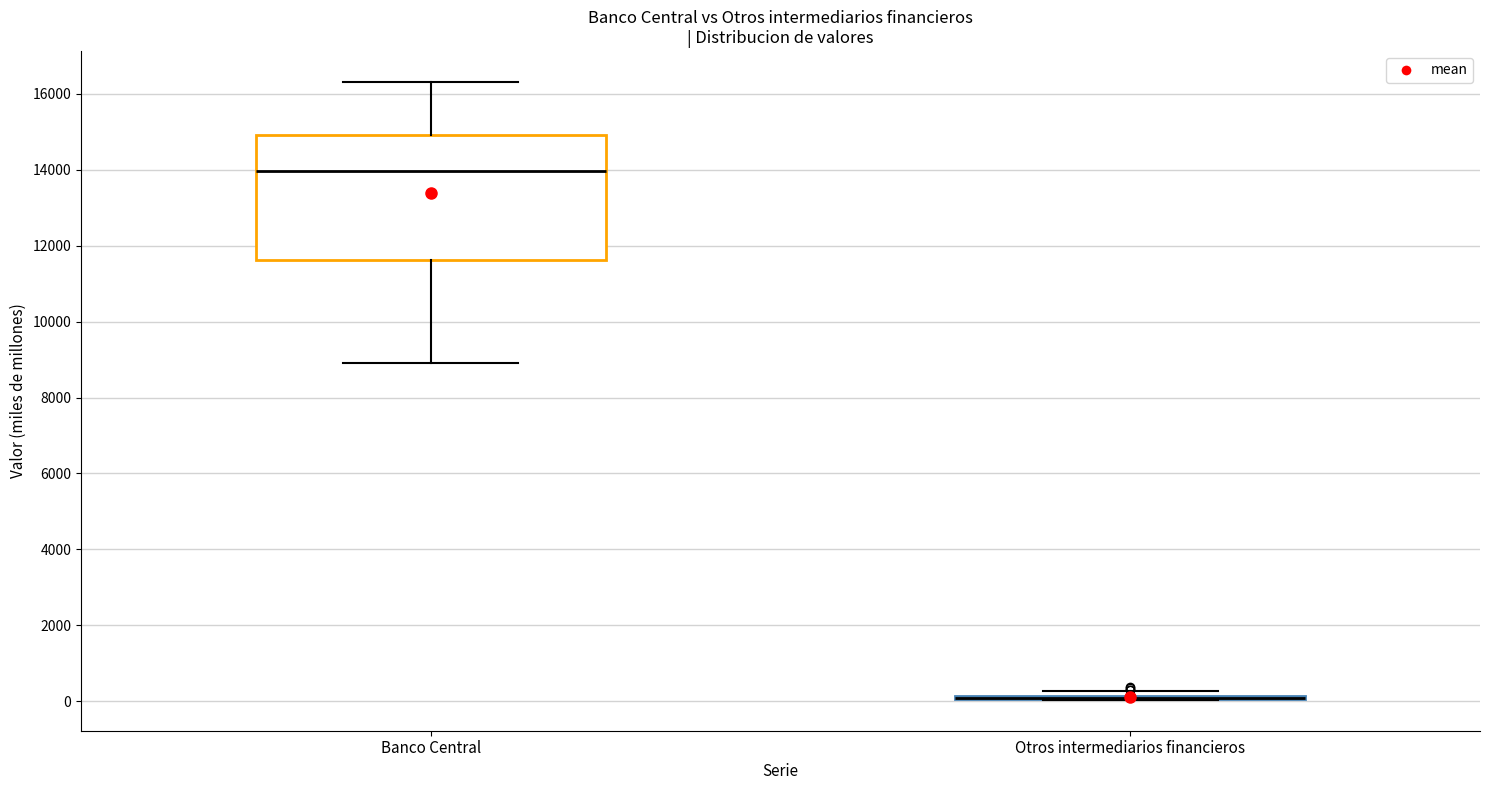

Where does the upper whisker of the box for Banco Central end on the y-axis? The values are not printed on the chart, so give them approximately, as read against the axis.

16400